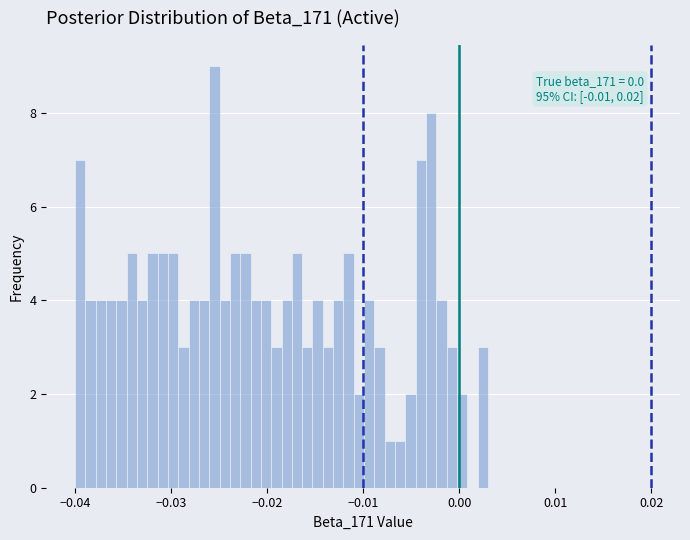

Around what value on the x-axis is the tallest bar? Give the approximate position of its centre, as read against the axis.

-0.025